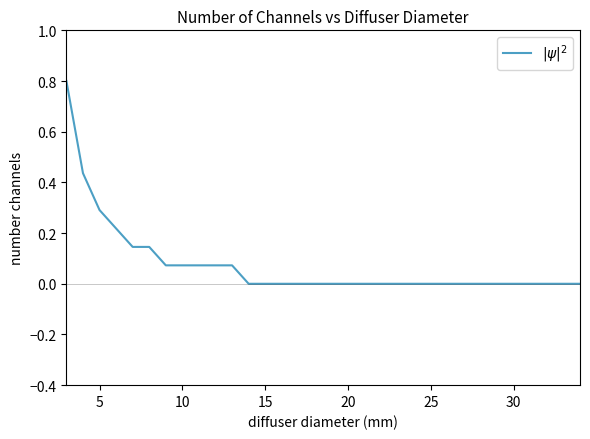

What is the difference between the maximum and minimum values?

0.8